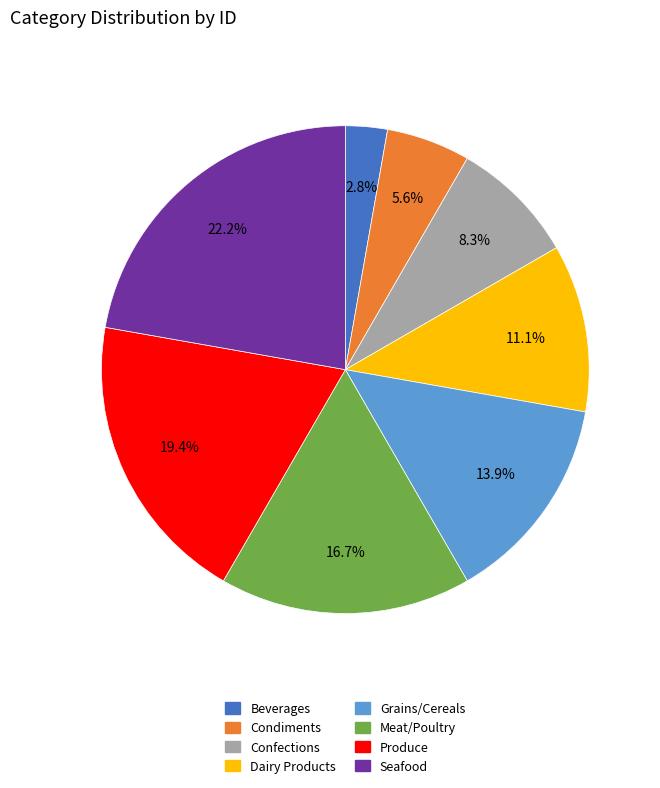

Which slice is the largest?

Seafood